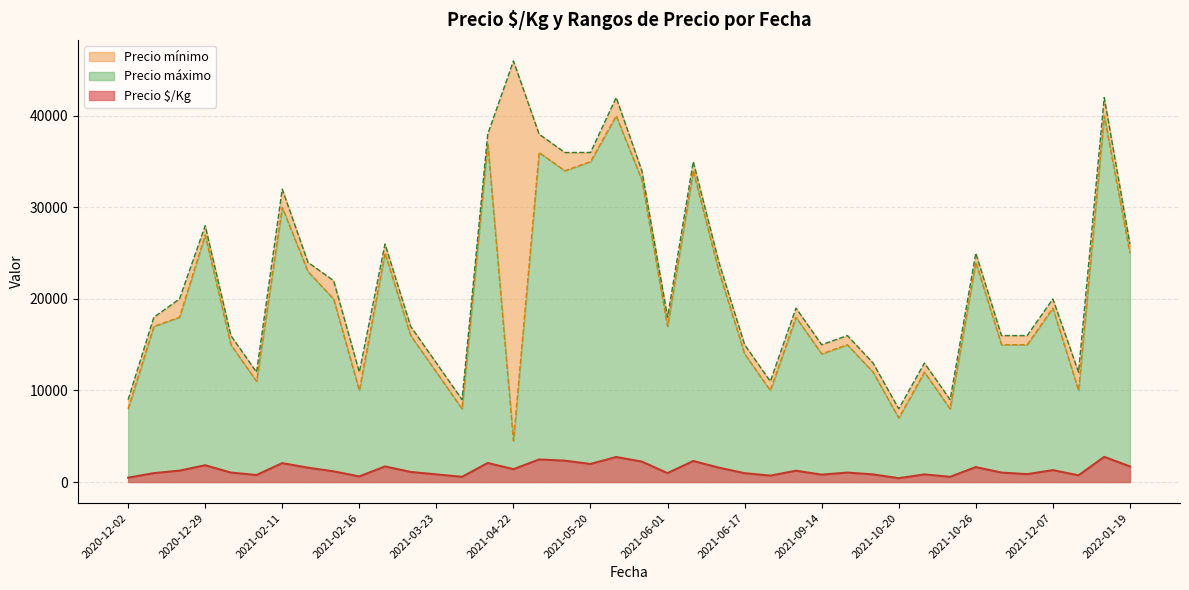

Reading right to left, extract all data points from this chart.

Precio $/Kg: 1707	2747	733	1300	861	1033	1633	567	833	417	833	1033	806	1233	700	967	1567	2300	972	2233	2733	1972	2333	2467	1403	2083	567	833	1103	1704	611	1167	1567	2067	767	1033	1833	1244	972	472
Precio mínimo: 25000	40000	10000	19000	15000	15000	24000	8000	12000	7000	12000	15000	14000	18000	10000	14000	23000	34000	17000	33000	40000	35000	34000	36000	4500	37000	8000	12000	16000	25000	10000	20000	23000	30000	11000	15000	27000	18000	17000	8000
Precio máximo: 26000	42000	12000	20000	16000	16000	25000	9000	13000	8000	13000	16000	15000	19000	11000	15000	24000	35000	18000	34000	42000	36000	36000	38000	46000	38000	9000	13000	17000	26000	12000	22000	24000	32000	12000	16000	28000	20000	18000	9000